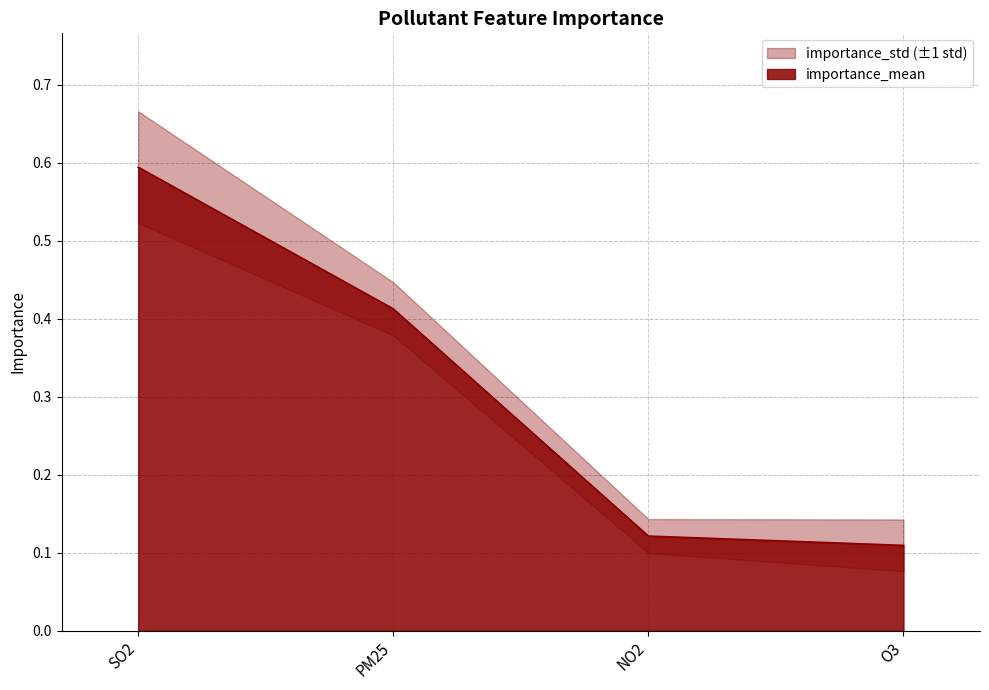

What is the difference between the second highest and second lowest values?

0.3